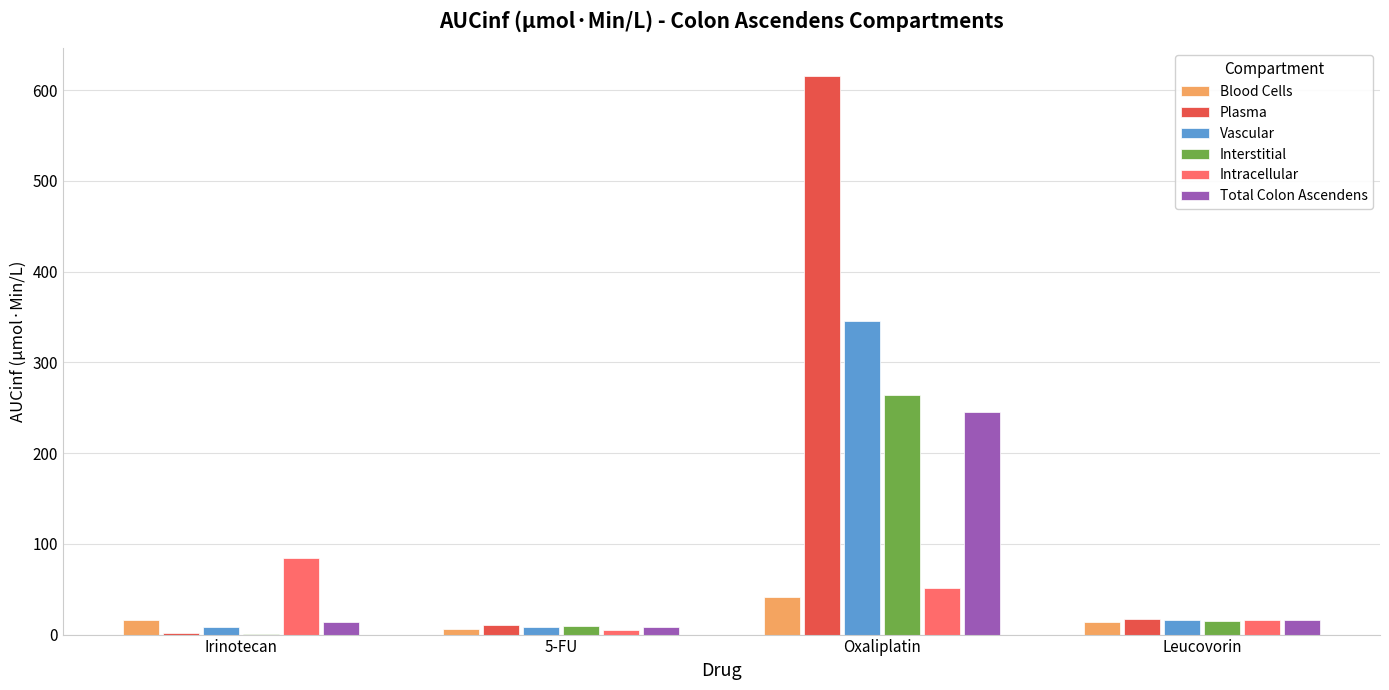

True or false: Vascular has a value of 90.5 at Oxaliplatin.

False